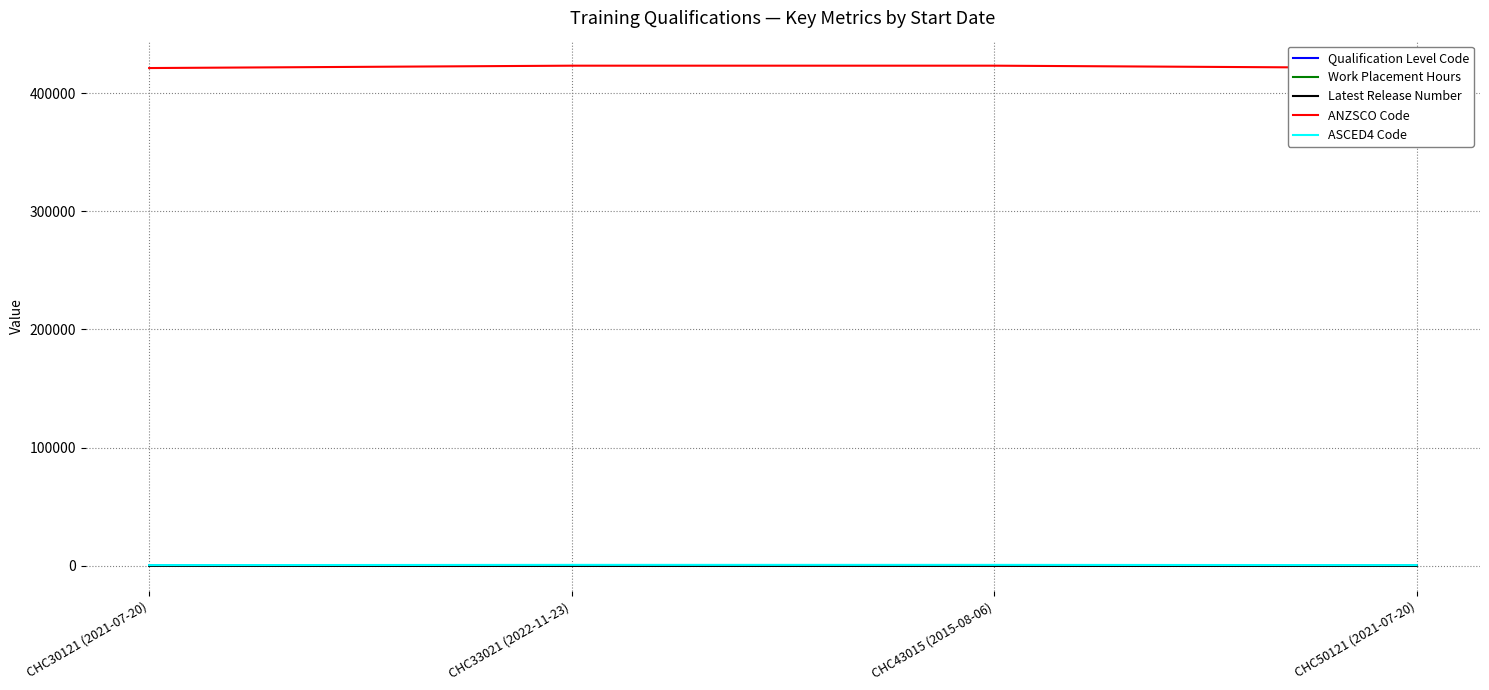

What is the difference between the maximum and minimum values in the Qualification Level Code series?

93